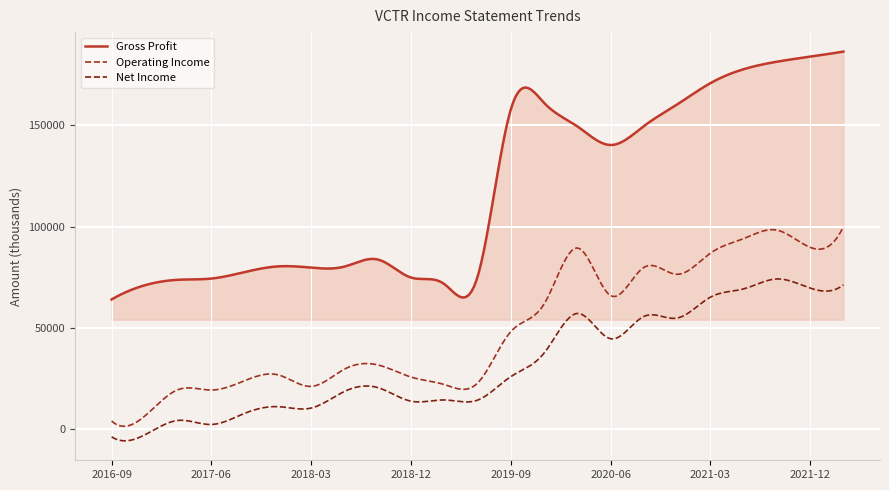

In Net Income, how many points are lower than both neighbors (excluding endpoints)?

8